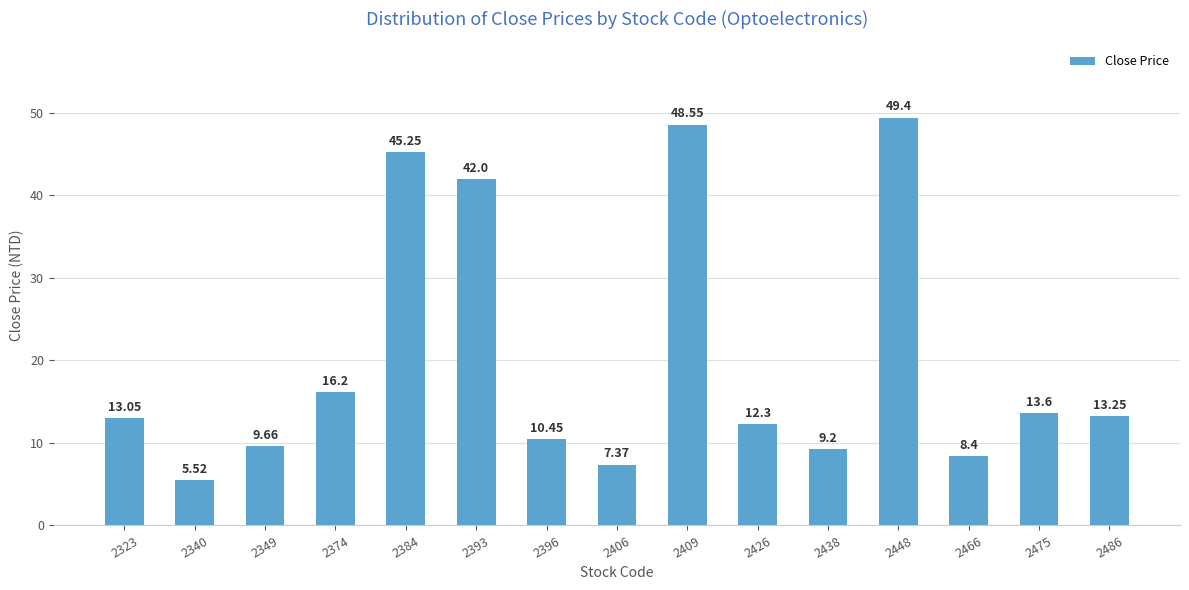

Which has a higher value, 2374 or 2396?

2374